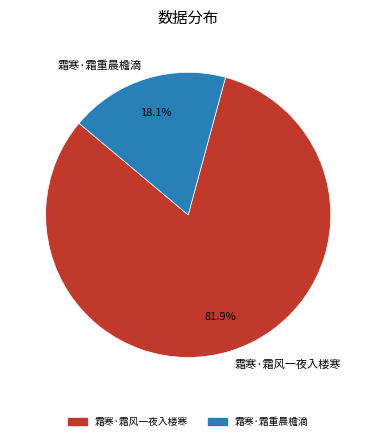

To the nearest percent, what portion does 霜寒·霜重晨檐滴 represent?

18%